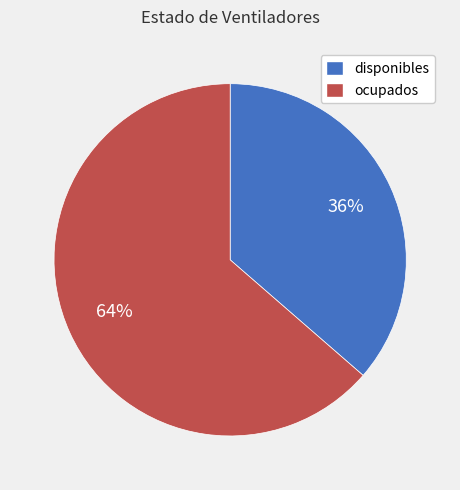

To the nearest percent, what is the combined percentage of disponibles and ocupados?

100%